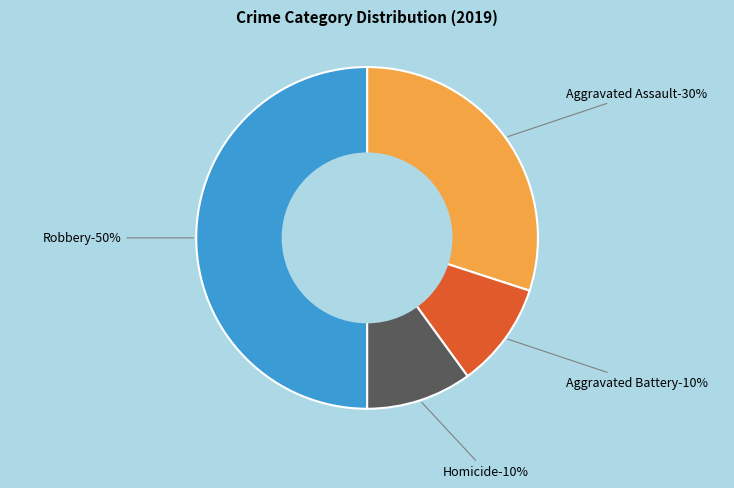

Approximately how many times larger is the value at Aggravated Assault compared to Homicide?

3.0